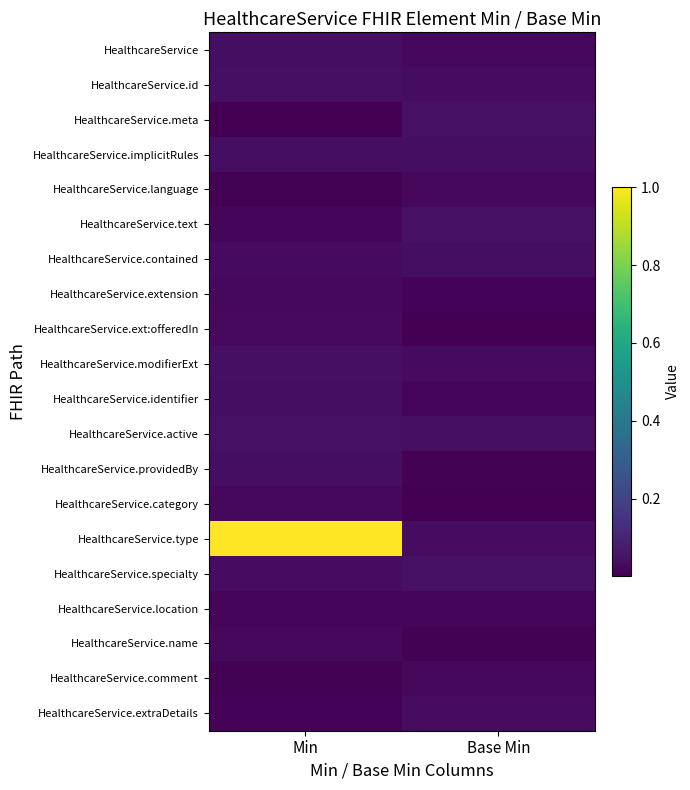

Which series has the widest spread of values?

HealthcareService.type